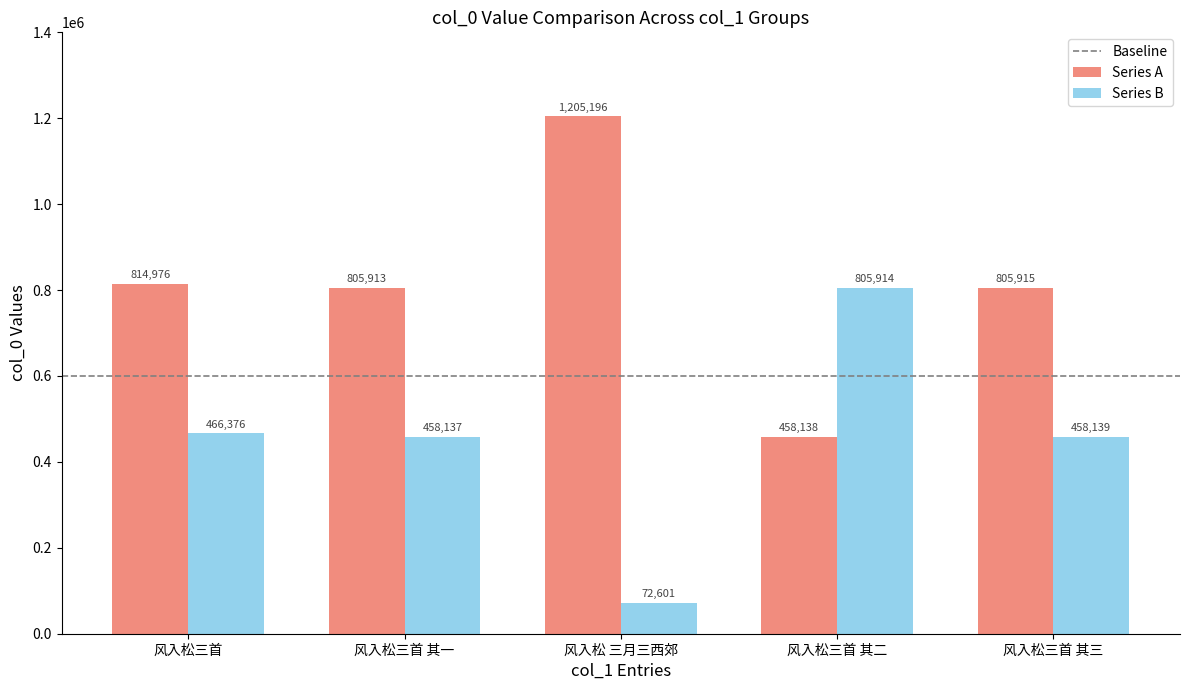

What is the difference between the Series B values at 风入松三首 其三 and 风入松三首?

8237